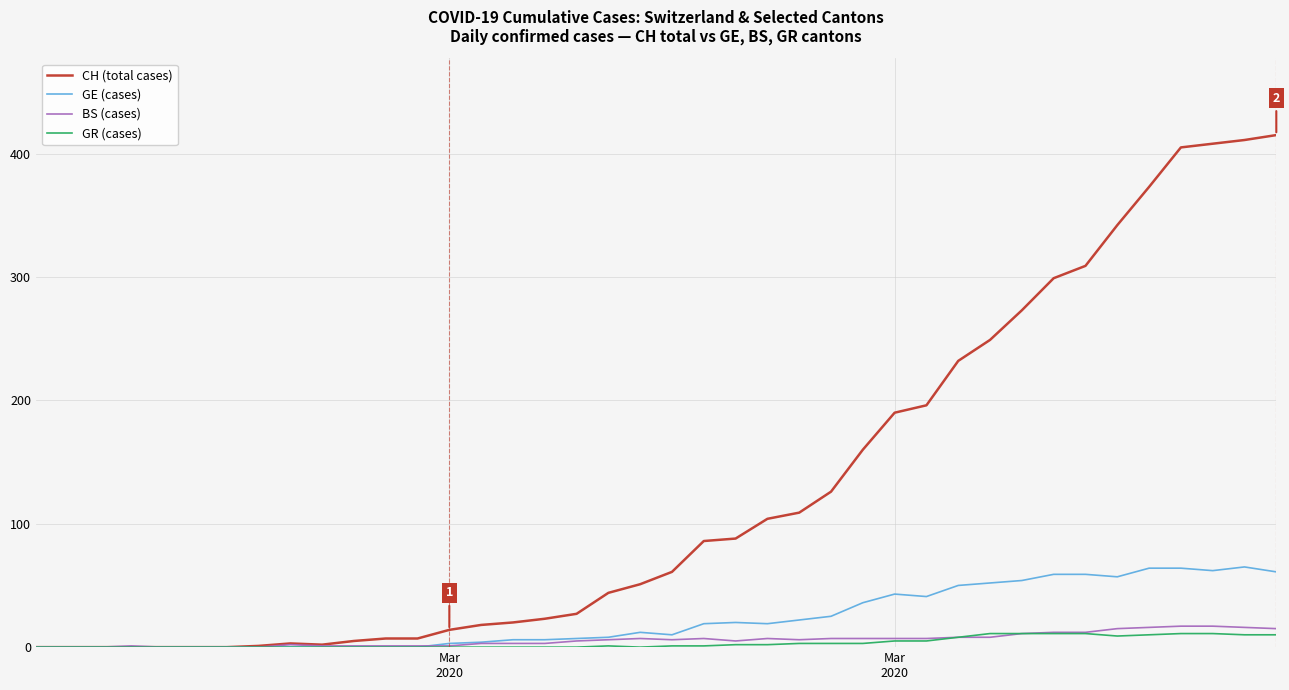

What is the maximum value shown in the chart?

415